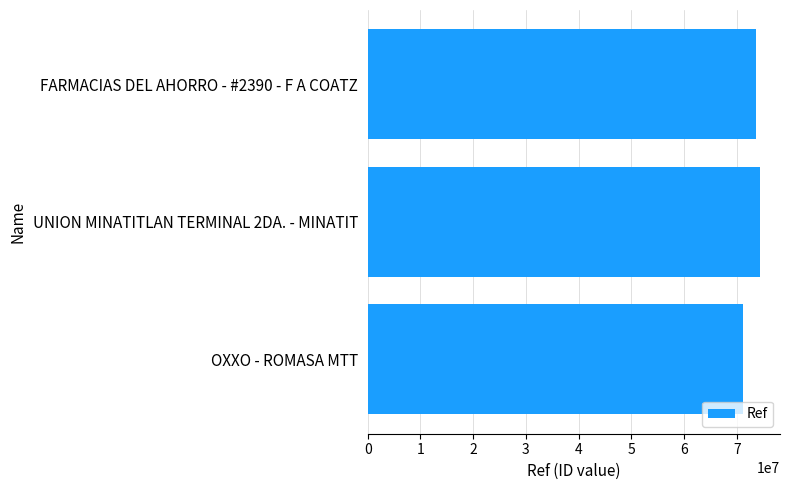

What is the value of the 2nd bar from the top?

74454129